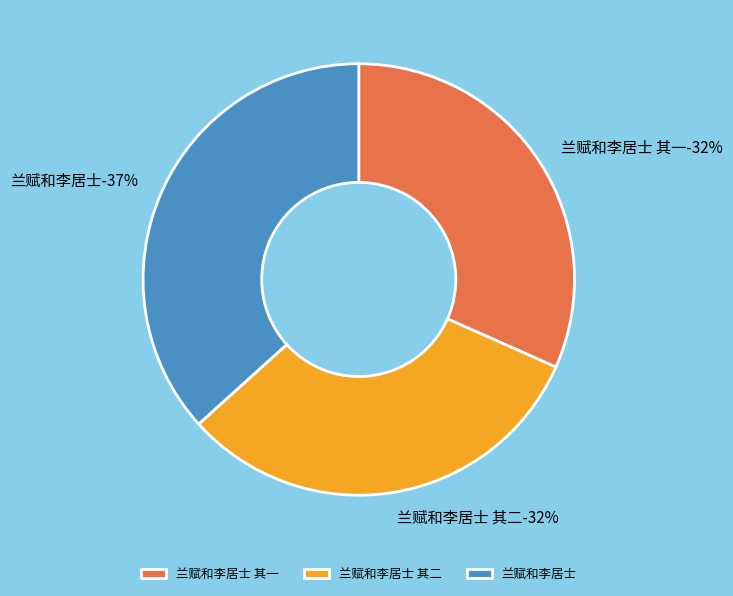

What percentage is the 兰赋和李居士 其一 slice, to the nearest percent?

32%